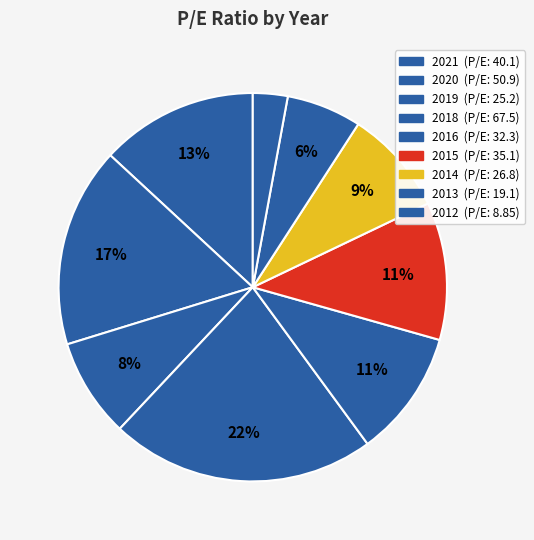

Combined, what portion of the pie is 2013 and 2019?

14.5%